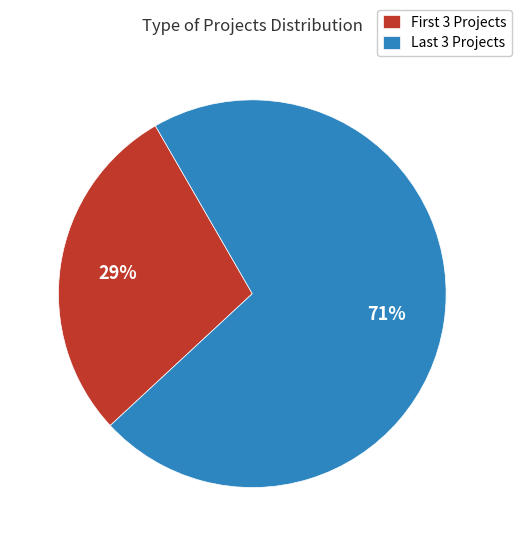

Which category has the smallest portion of the pie?

First 3 Projects